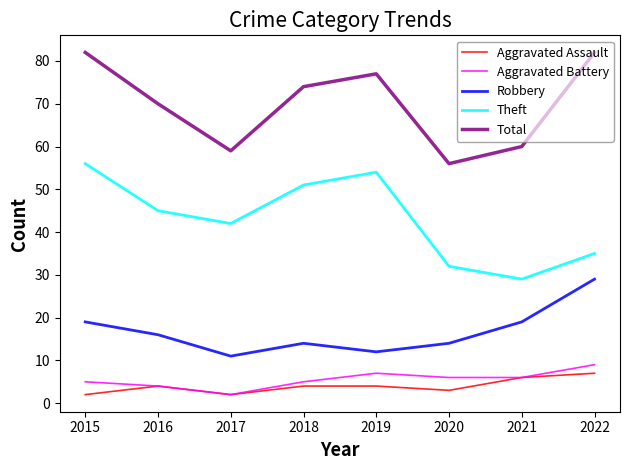

Reading left to right, transcribe all the data shown in this chart.

Aggravated Assault: 2	4	2	4	4	3	6	7
Aggravated Battery: 5	4	2	5	7	6	6	9
Robbery: 19	16	11	14	12	14	19	29
Theft: 56	45	42	51	54	32	29	35
Total: 82	70	59	74	77	56	60	82